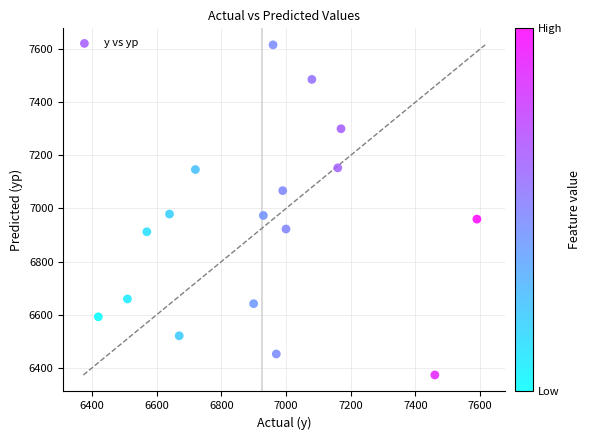

What is the range of Y values (max minus min)?

1241.6